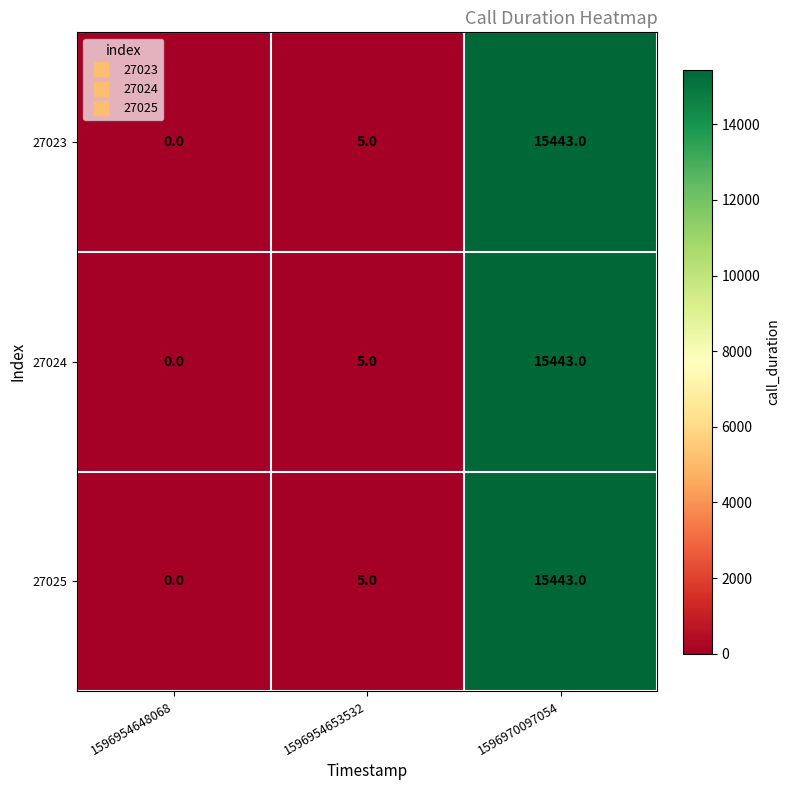

Reading left to right, what are all the values shown in this chart?

27023: 0	5	15443
27024: 0	5	15443
27025: 0	5	15443